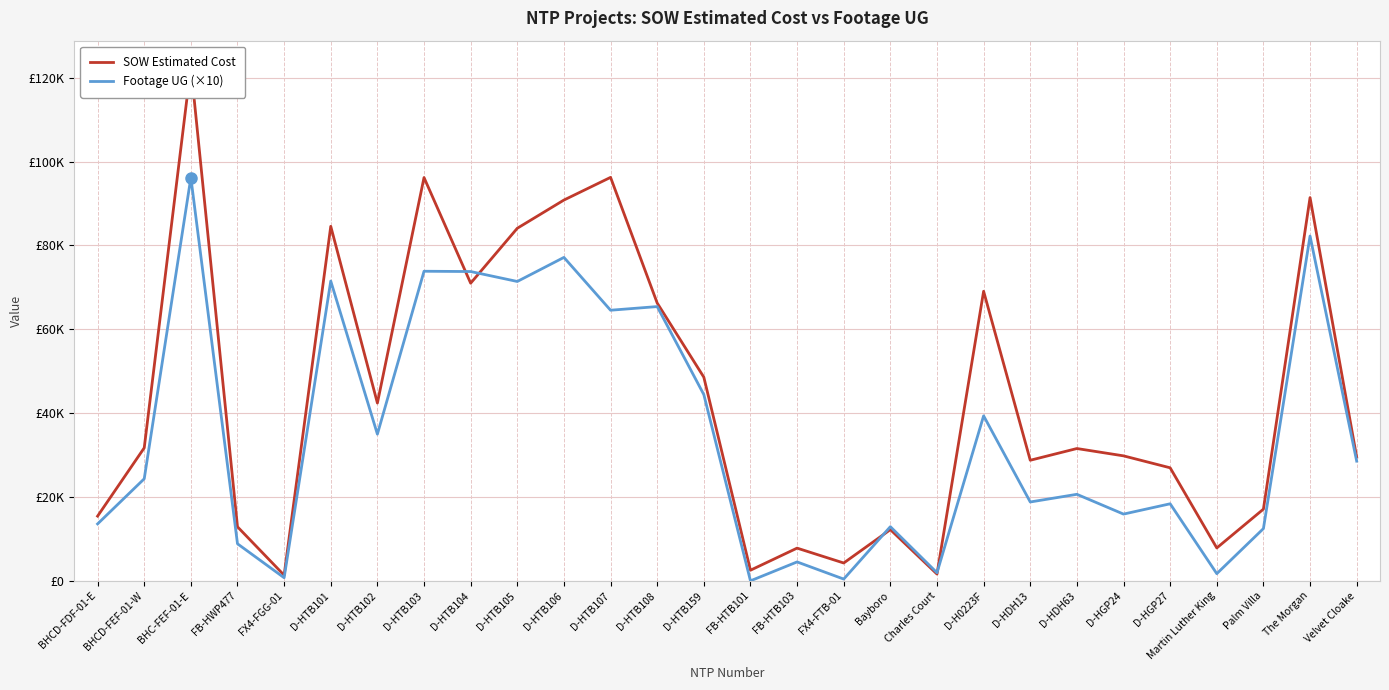

How many lines are shown in the chart?

2